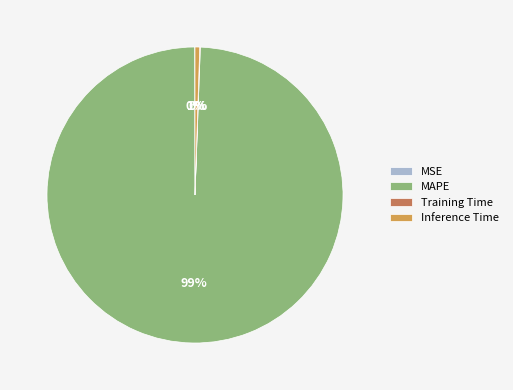

To the nearest percent, what portion does Inference Time represent?

1%